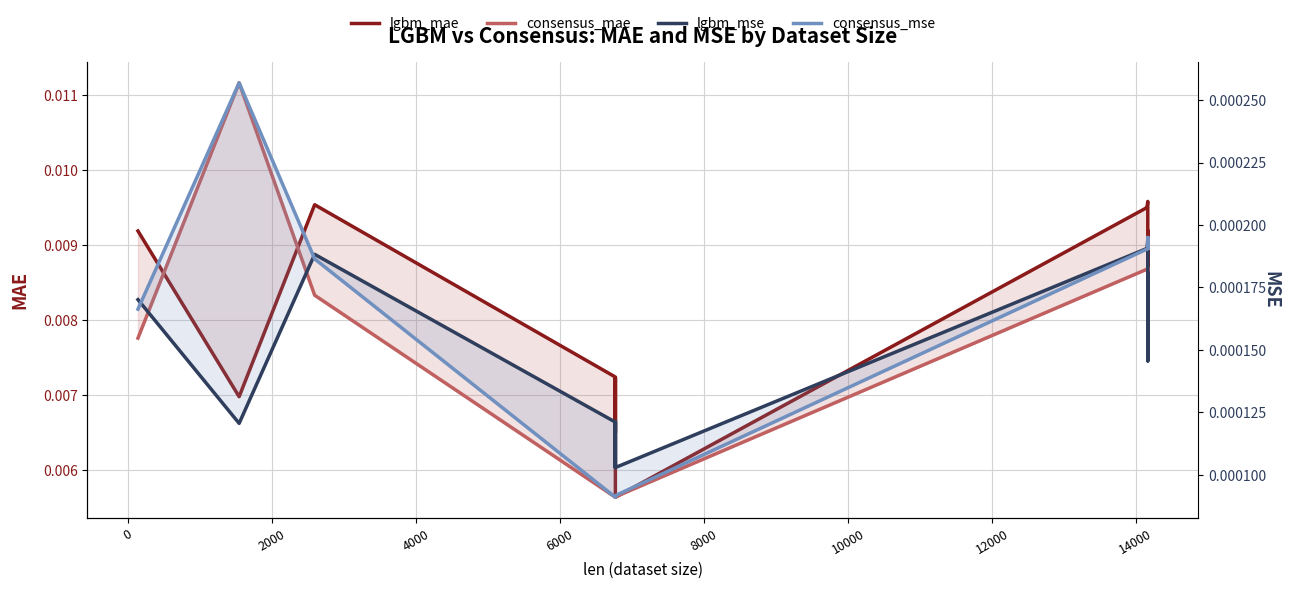

Which series has the widest spread of values?

consensus_mae